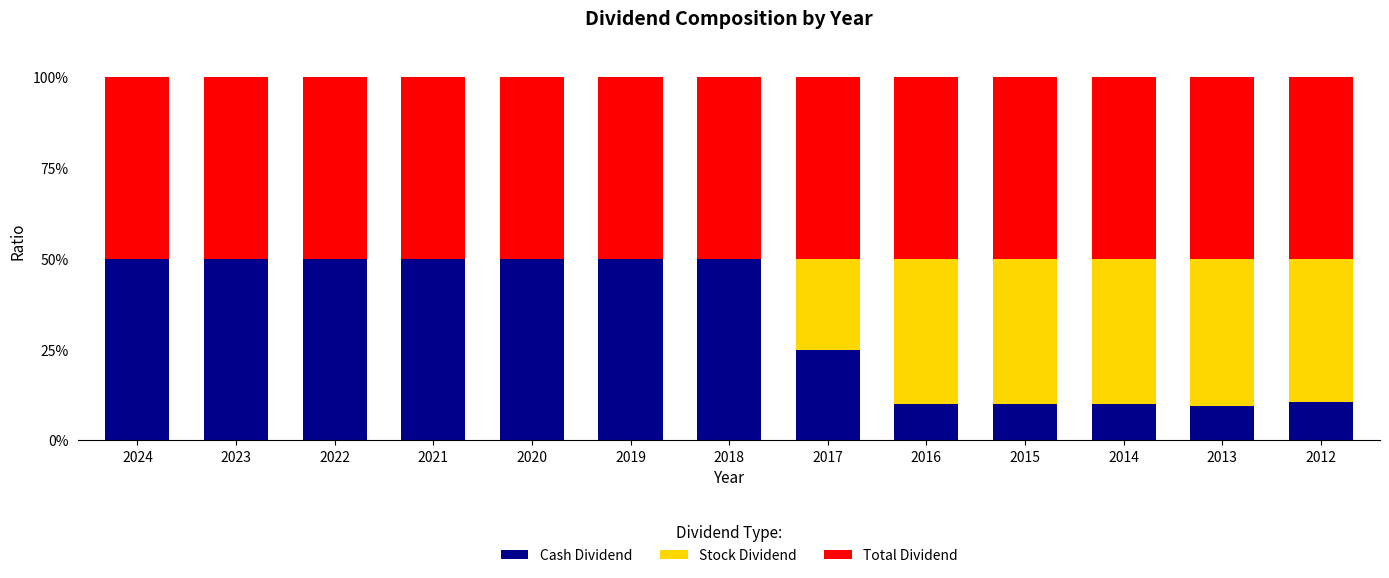

What is the highest value of the Cash Dividend series?

50.0